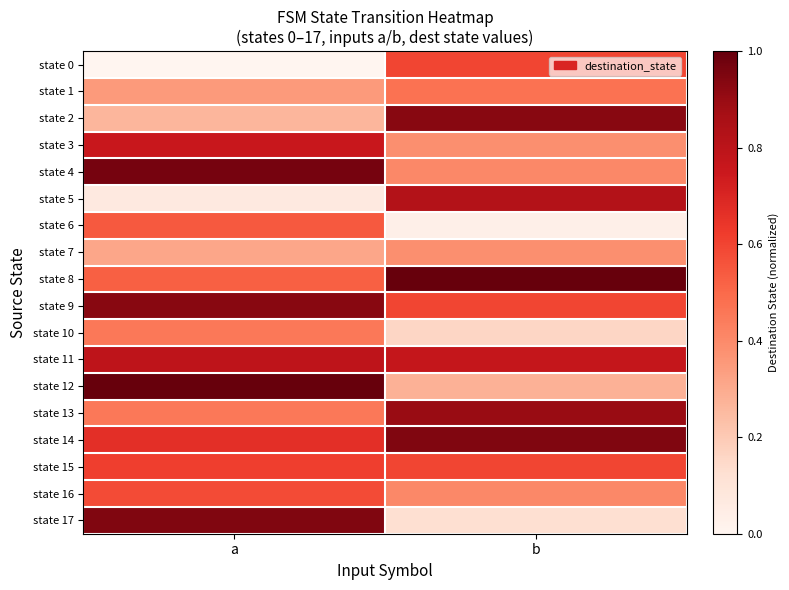

What is the greatest value displayed?

1.0